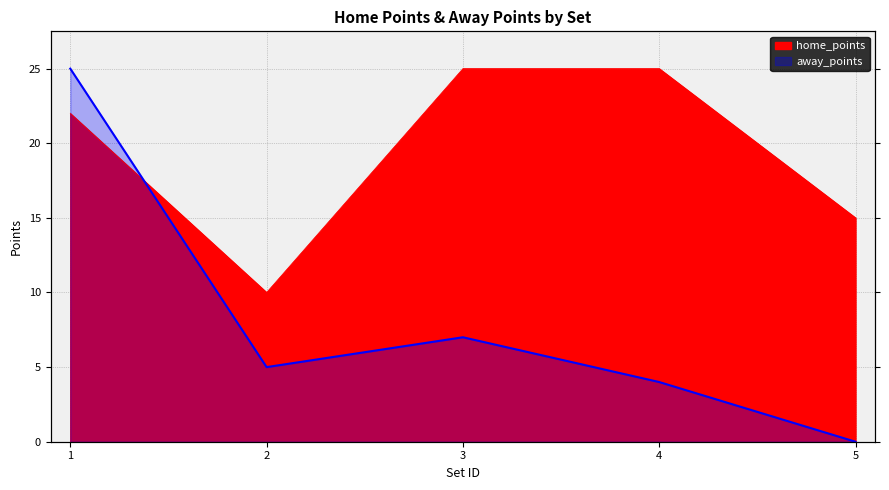

What is the value of the home_points point at the 3rd from the left?

25